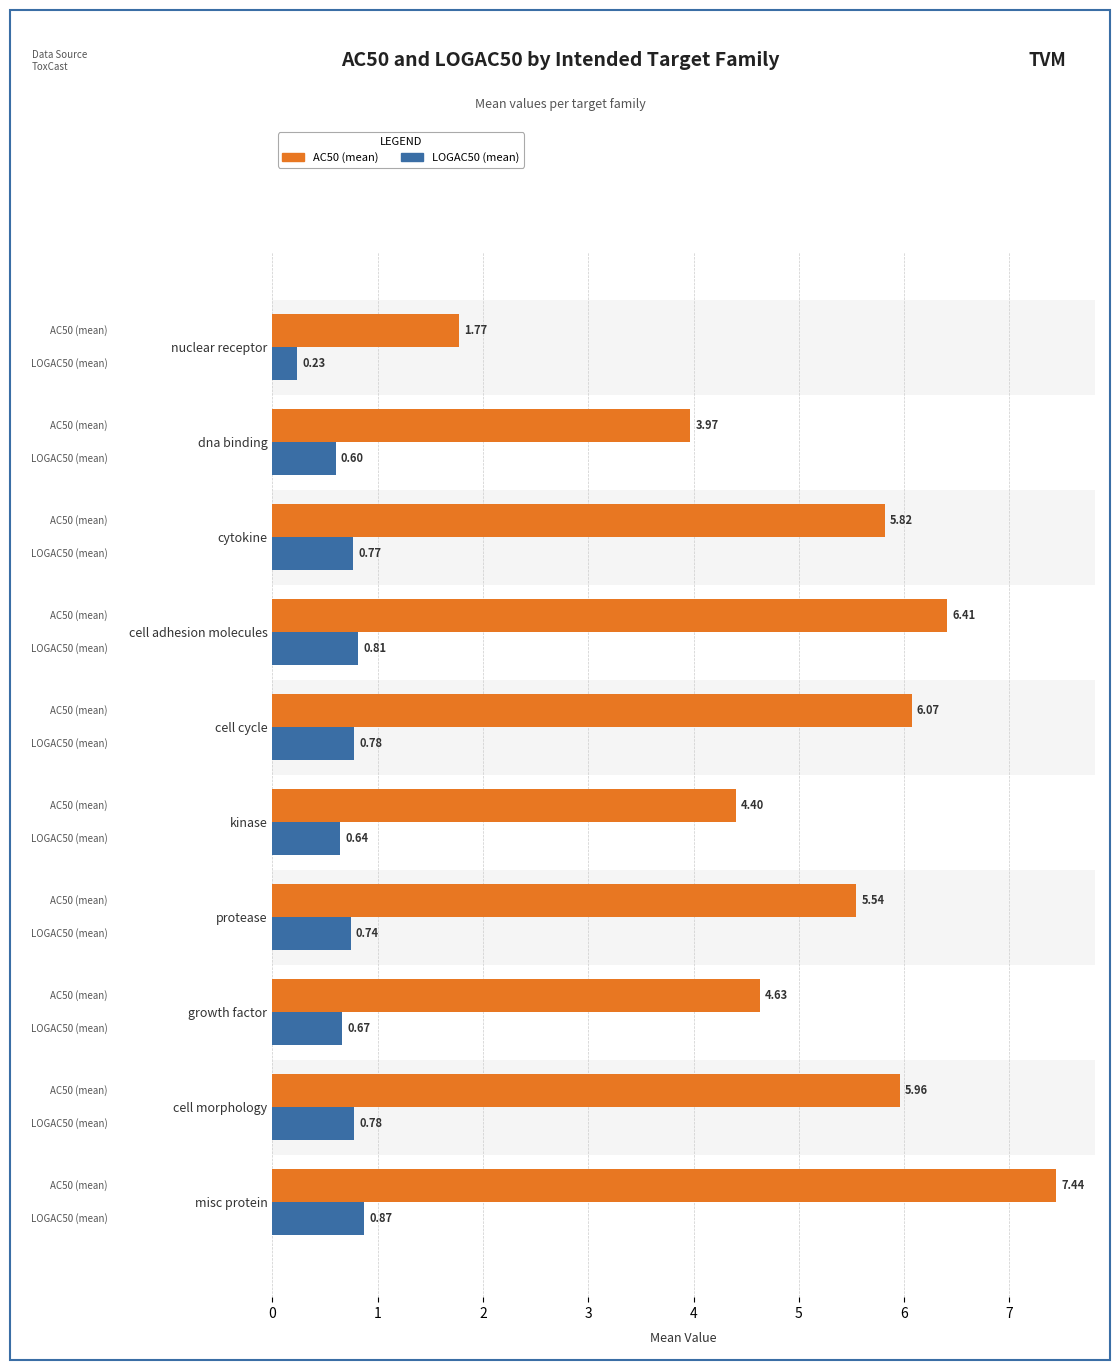

At misc protein, list the series in order from smallest to largest.

LOGAC50 (mean), AC50 (mean)